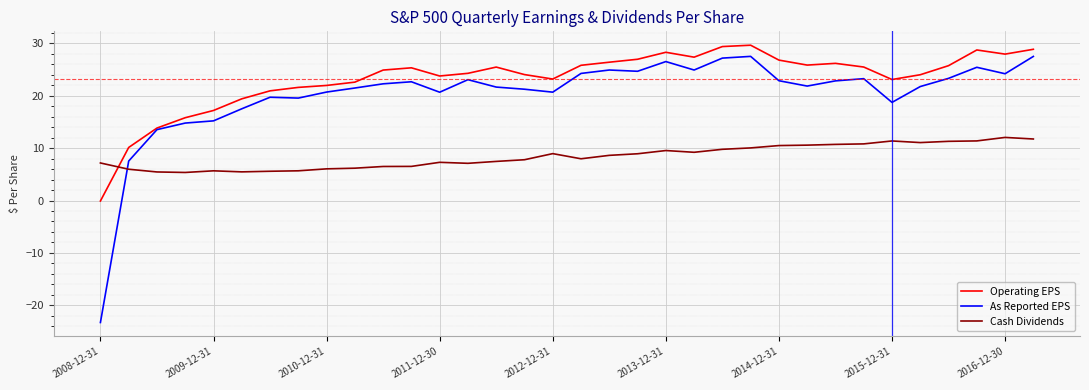

Does the chart have visible grid lines?

Yes